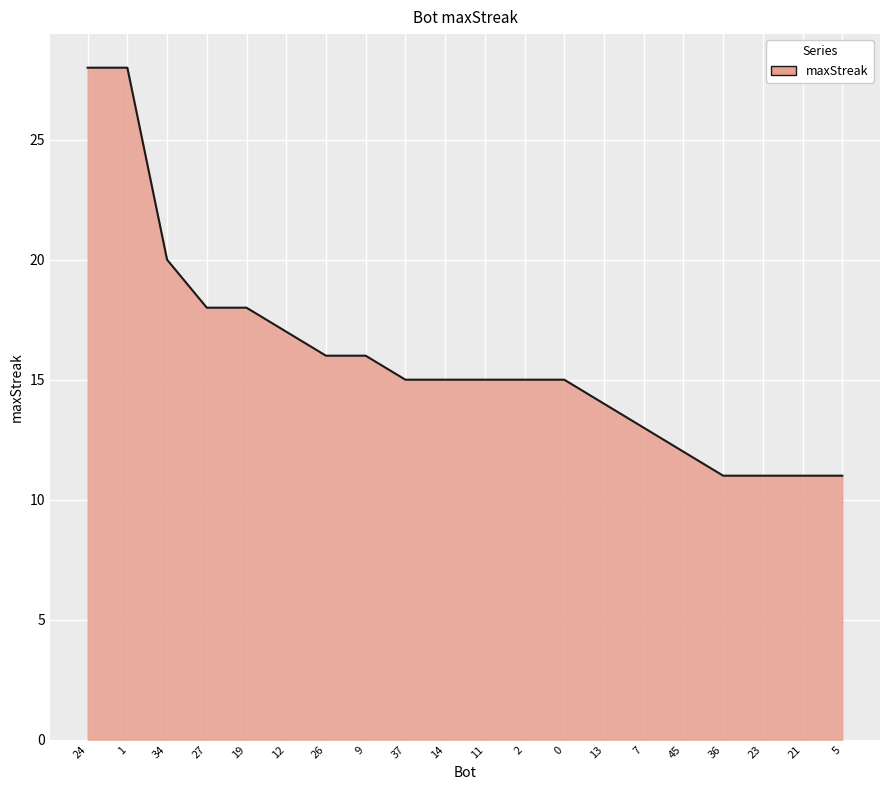

What is the change in value from 12 to 14?

-2